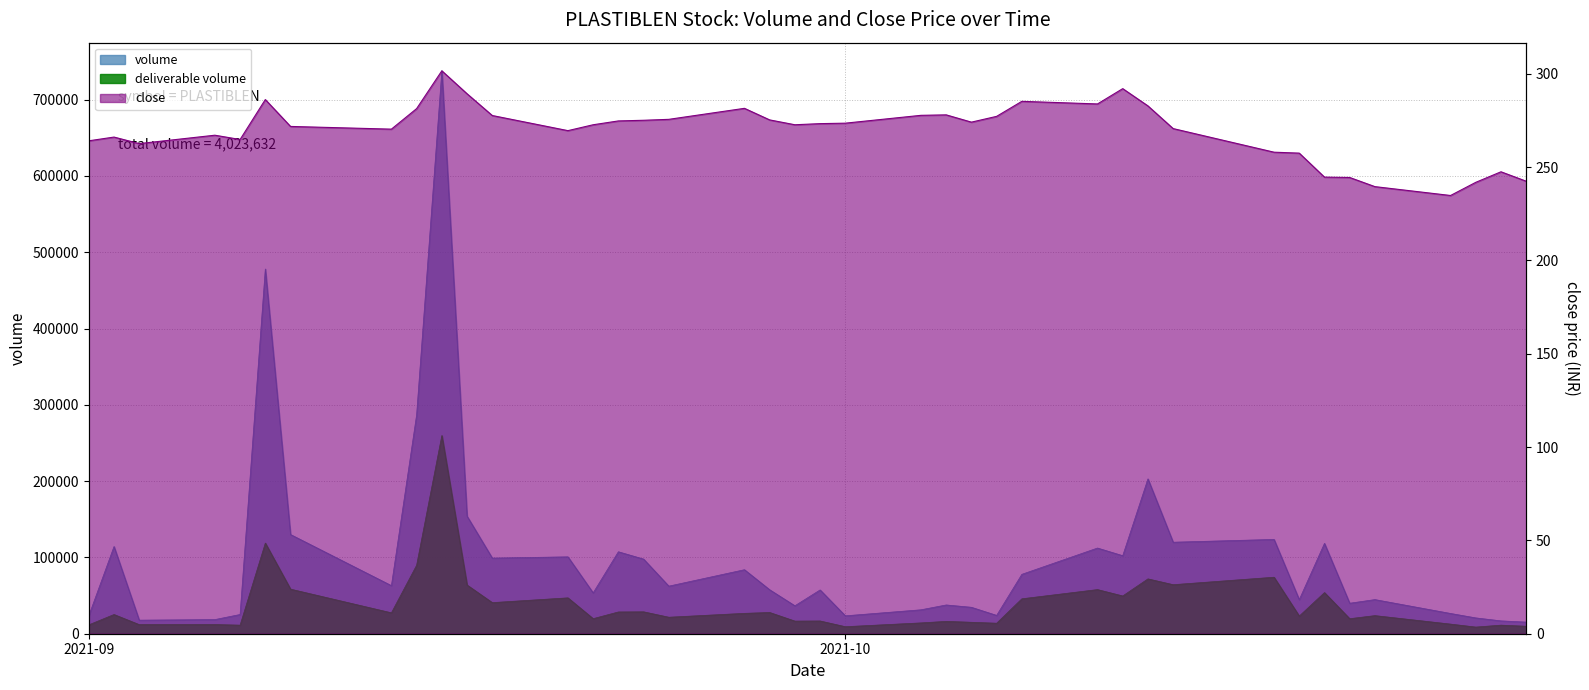

What is the sum of all volume values?

4023632.0